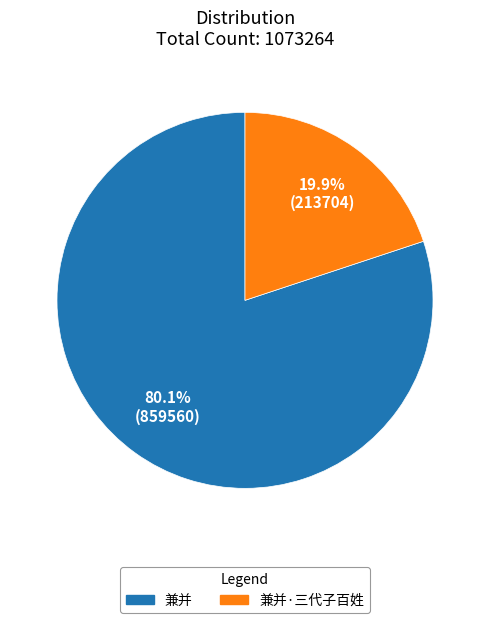

Is there any slice that represents more than half of the pie?

Yes